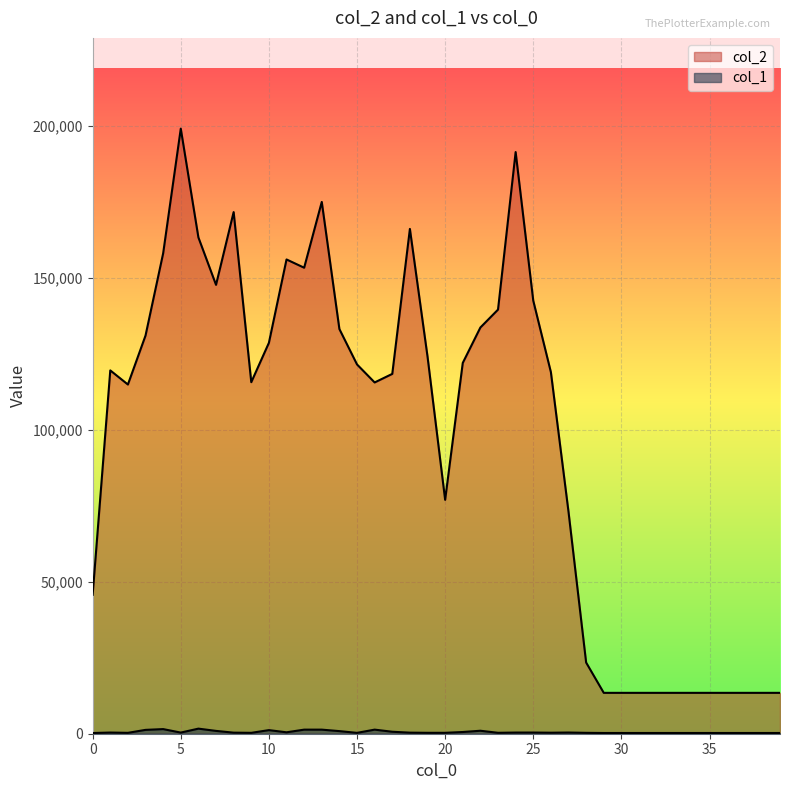

Reading right to left, list all the values displayed in this chart.

col_2: 13440	13440	13440	13440	13440	13440	13440	13440	13440	13440	13440	23410	72978	118899	142400	191271	139464	133579	121935	76908	124040	165994	118324	115512	121431	133066	174870	153236	155955	128537	115597	171533	147606	163197	198967	157963	130934	114831	119471	45689
col_1: 240	240	240	240	240	240	240	240	240	240	240	290	391	332	386	382	303	980	563	298	298	351	649	1345	284	856	1341	1343	466	1184	292	350	929	1673	374	1519	1266	289	384	233